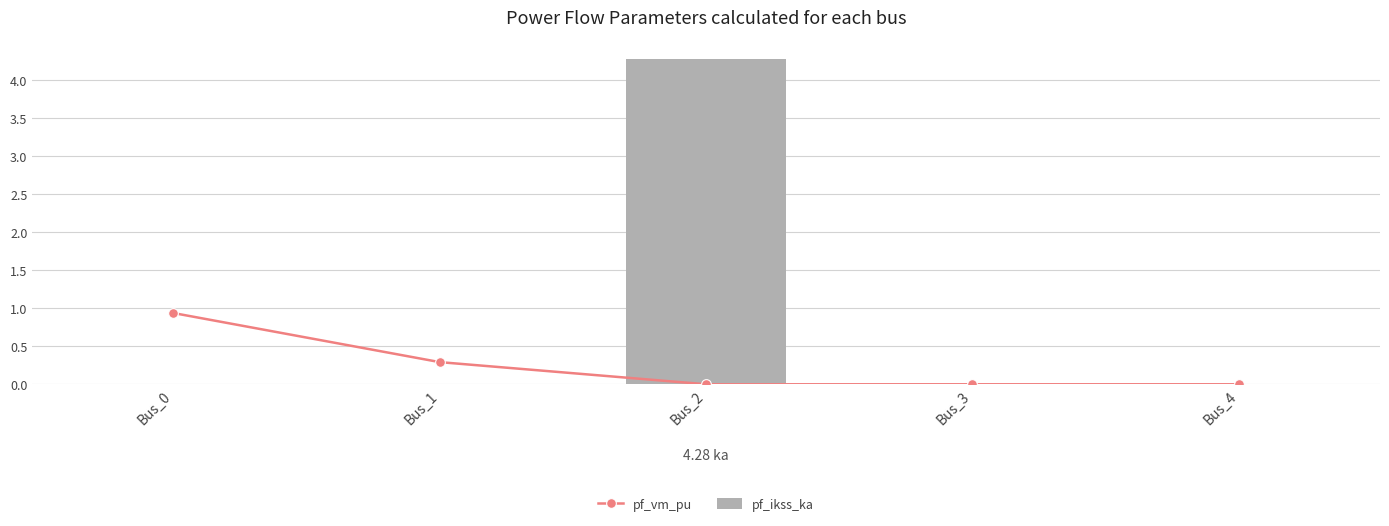

At how many categories does at least one series exceed 1?

1